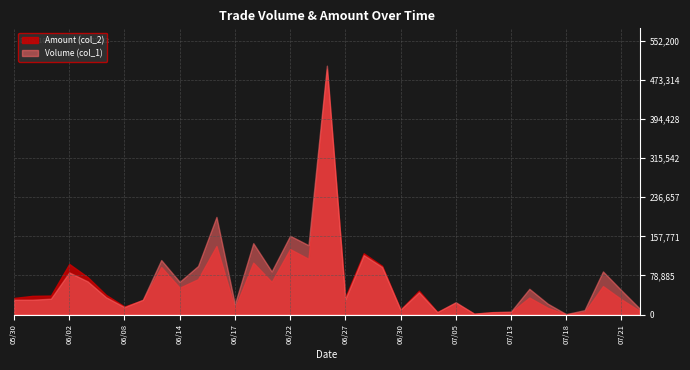

What is the highest value of the Volume (col_1) series?

502000